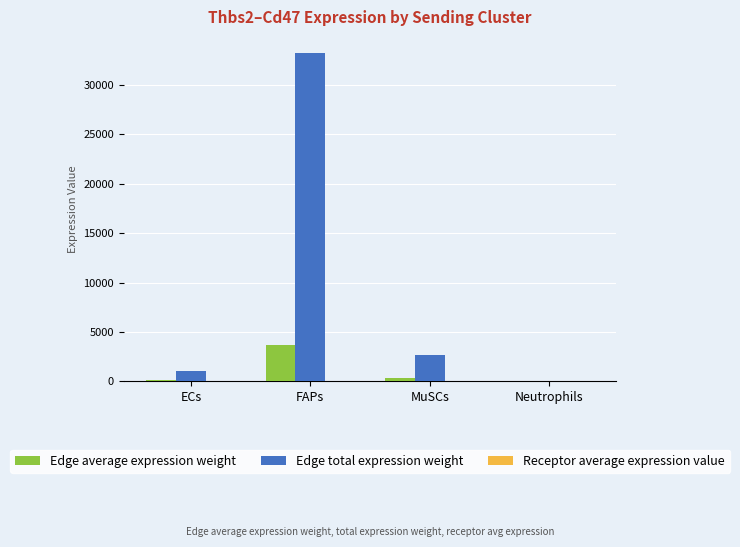

What is the highest value of the Edge total expression weight series?

33187.6